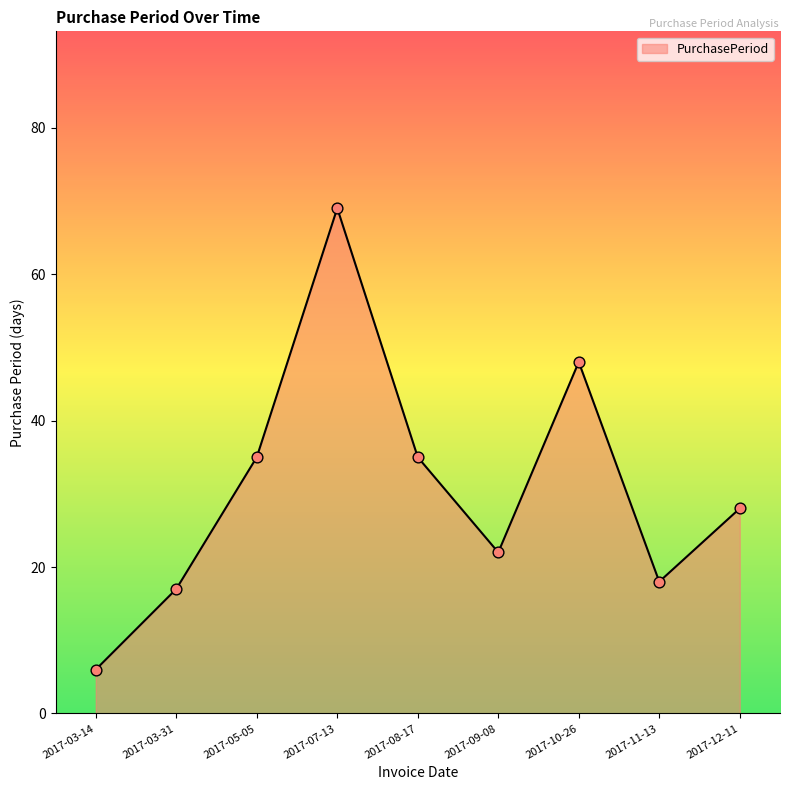

What is the change in value from 2017-03-14 to 2017-12-11?

+22